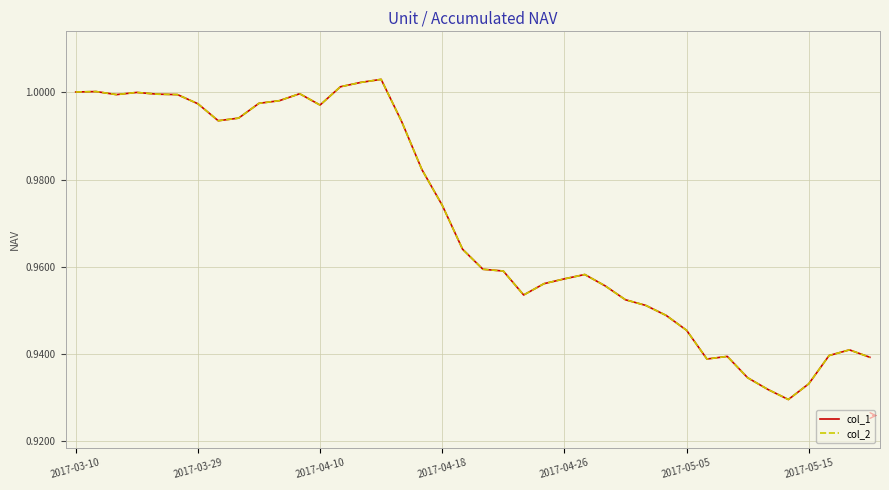

True or false: col_2 and col_1 intersect in this chart.

False